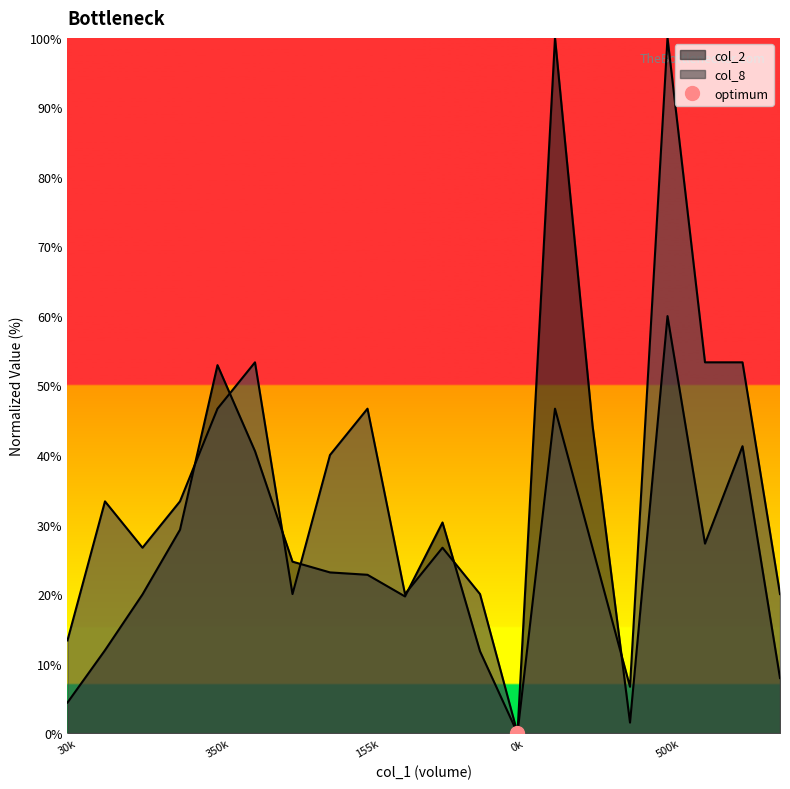

Where does the col_8 series first go above 33?

70000